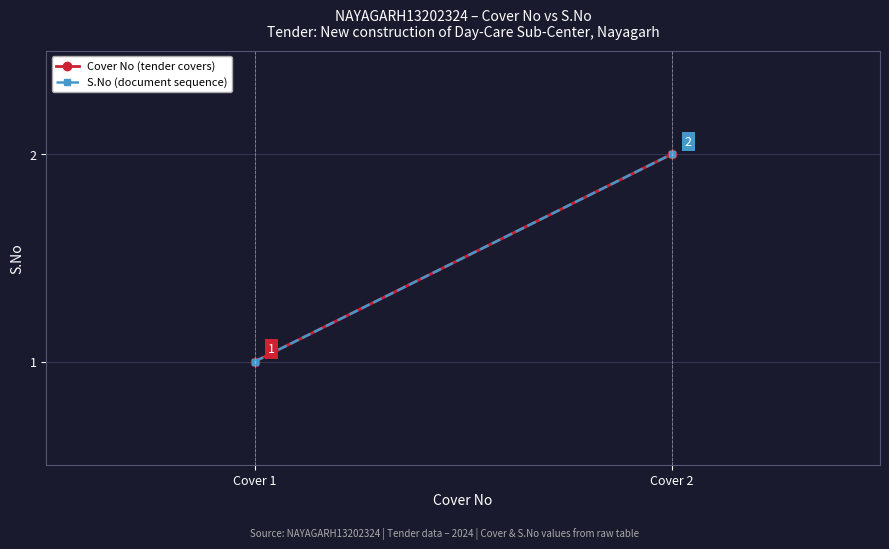

At which label is Cover No (tender covers) closest to 1?

Cover 1